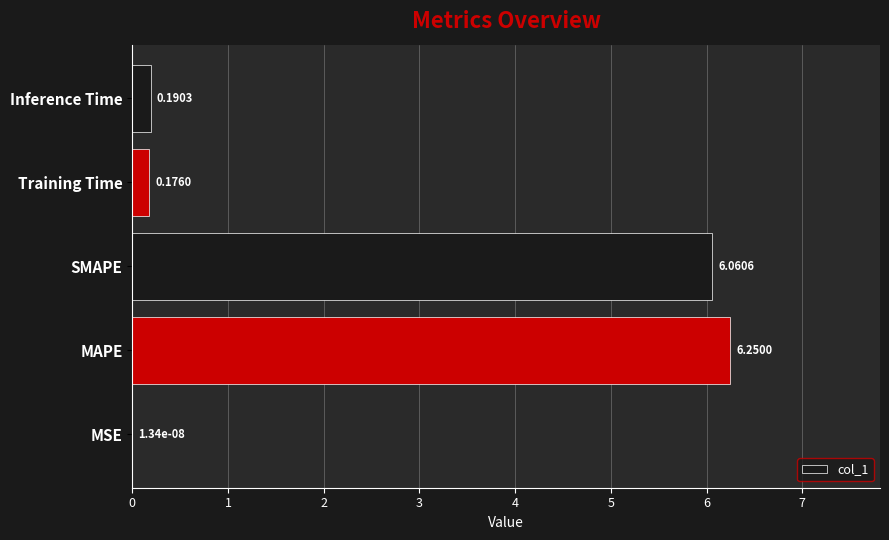

Which has a higher value, MSE or SMAPE?

SMAPE